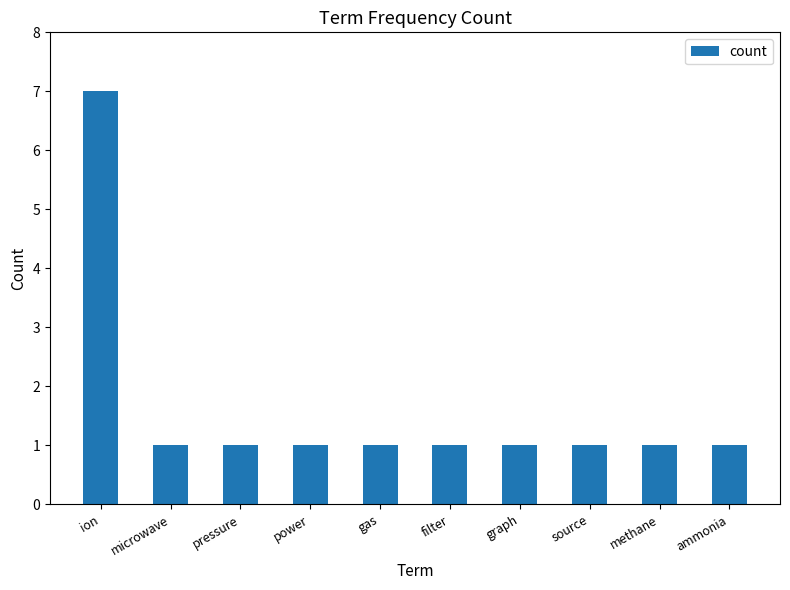

The chart shows a value of 0 at microwave. True or false?

False